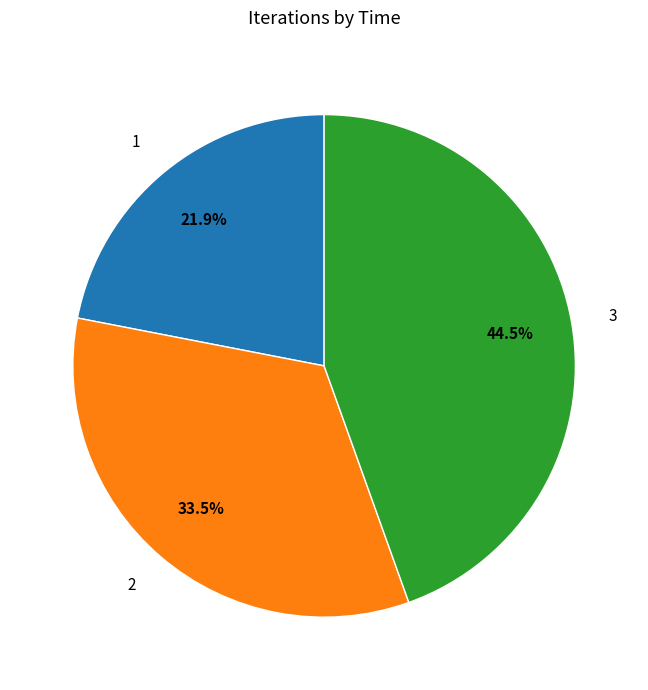

Which slice is the smallest?

1